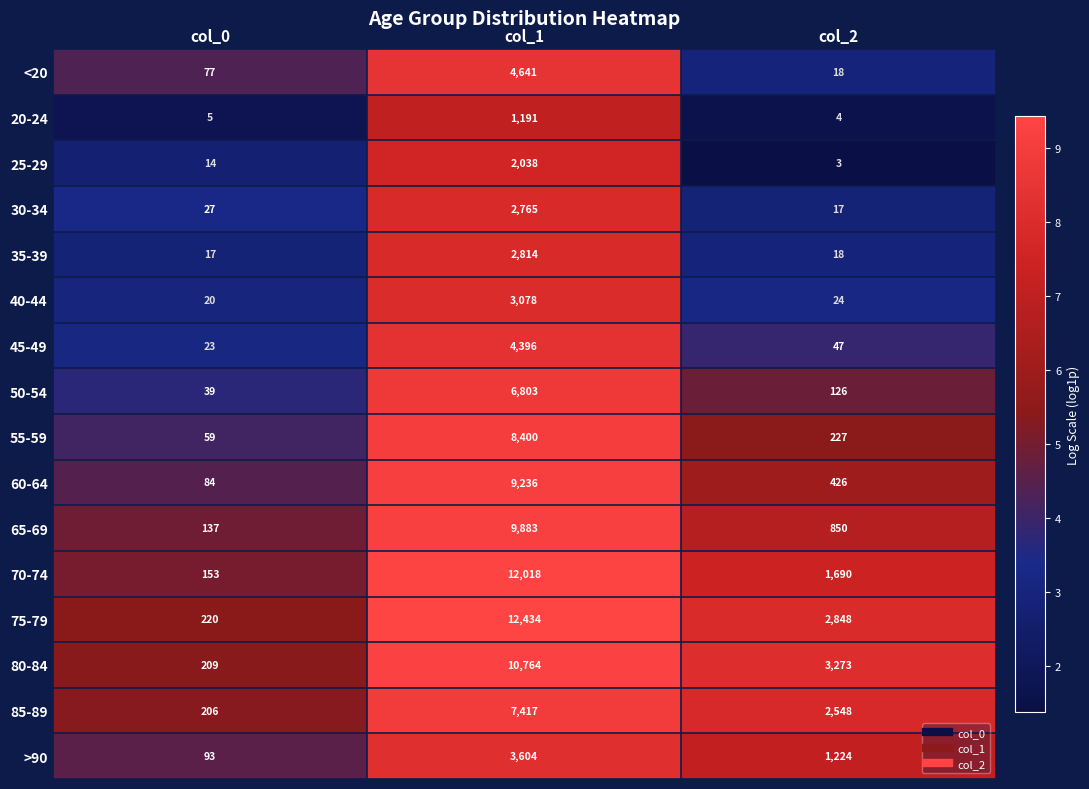

Is it true that 55-59 equals 59 at col_0?

True